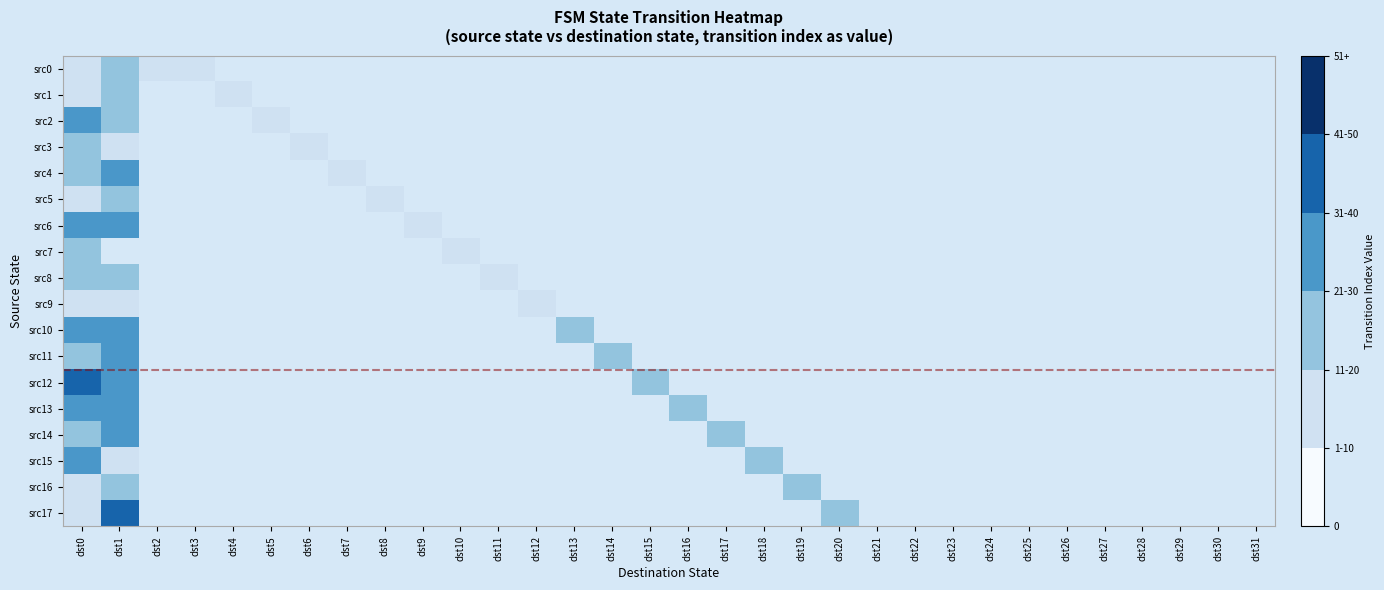

At which category does the chart reach its peak across all series?

dst0